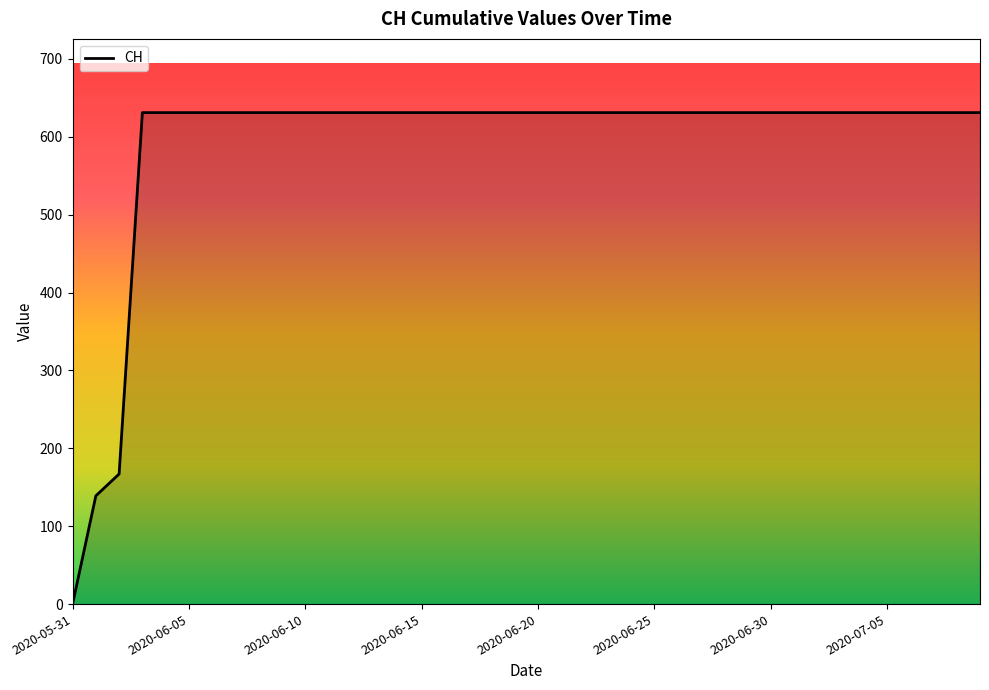

What is the greatest value displayed?

631